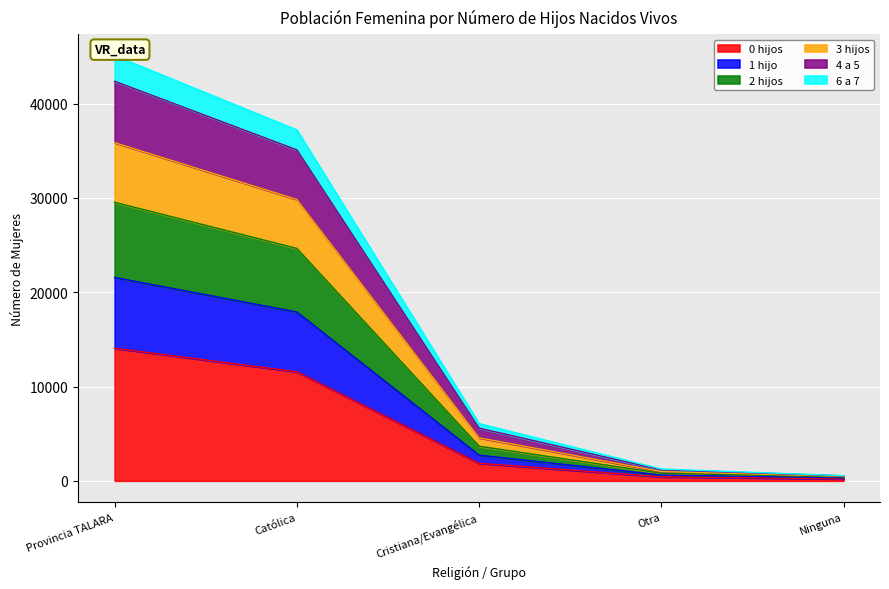

At how many categories does at least one series exceed 16971?

2